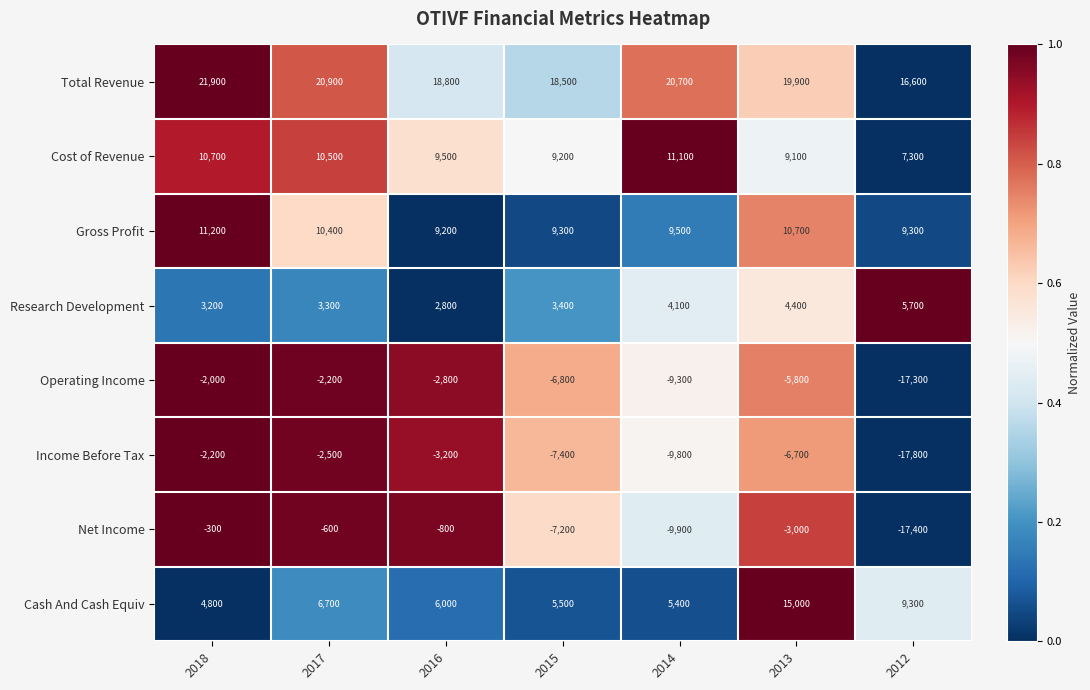

At which label does Cash And Cash Equiv first exceed 6000?

2017